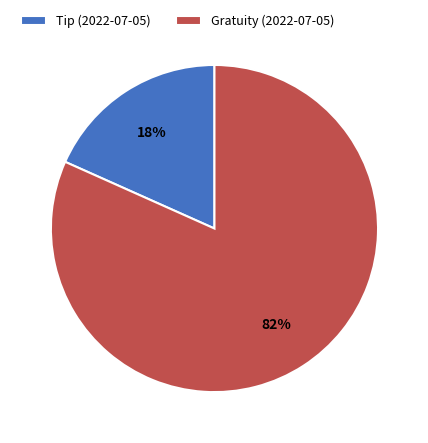

What is the majority slice?

Gratuity